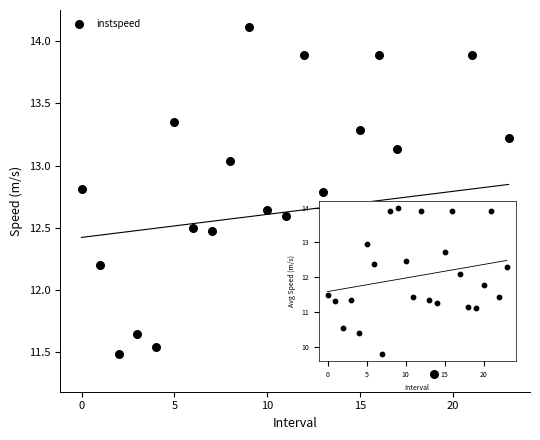

What is the range of Y values (max minus min)?

2.8